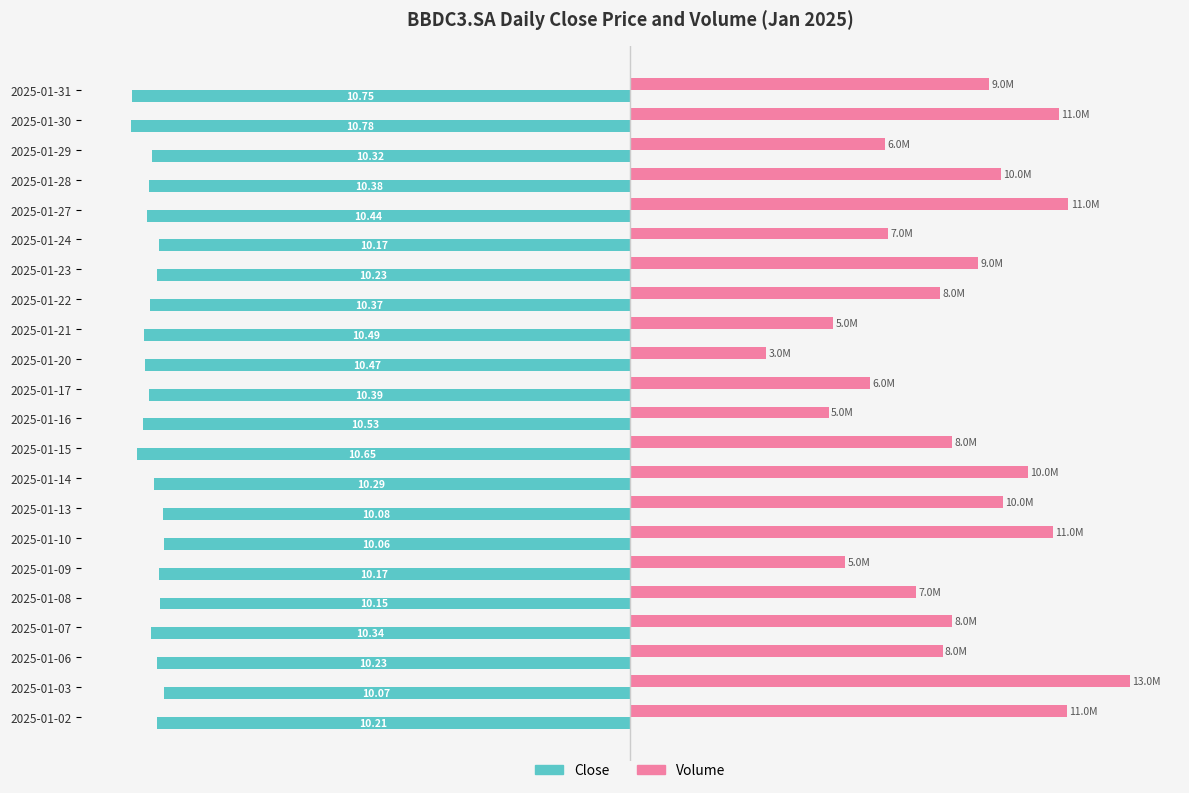

What are all the series names shown in the legend?

Close, Volume